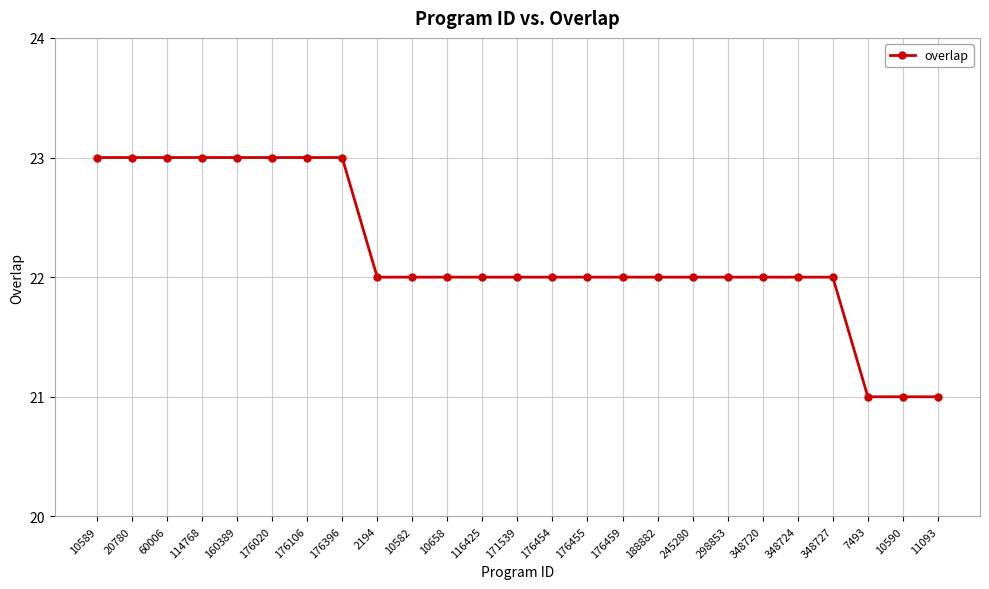

Reading left to right, transcribe all the data shown in this chart.

23	23	23	23	23	23	23	23	22	22	22	22	22	22	22	22	22	22	22	22	22	22	21	21	21